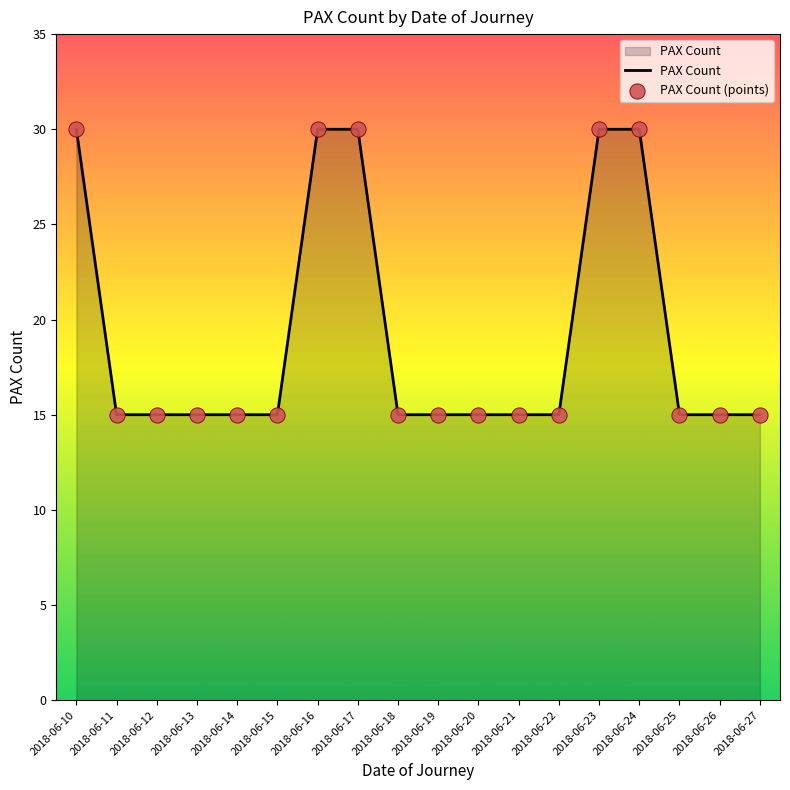

Approximately how many times larger is the value at 2018-06-26 compared to 2018-06-12?

1.0